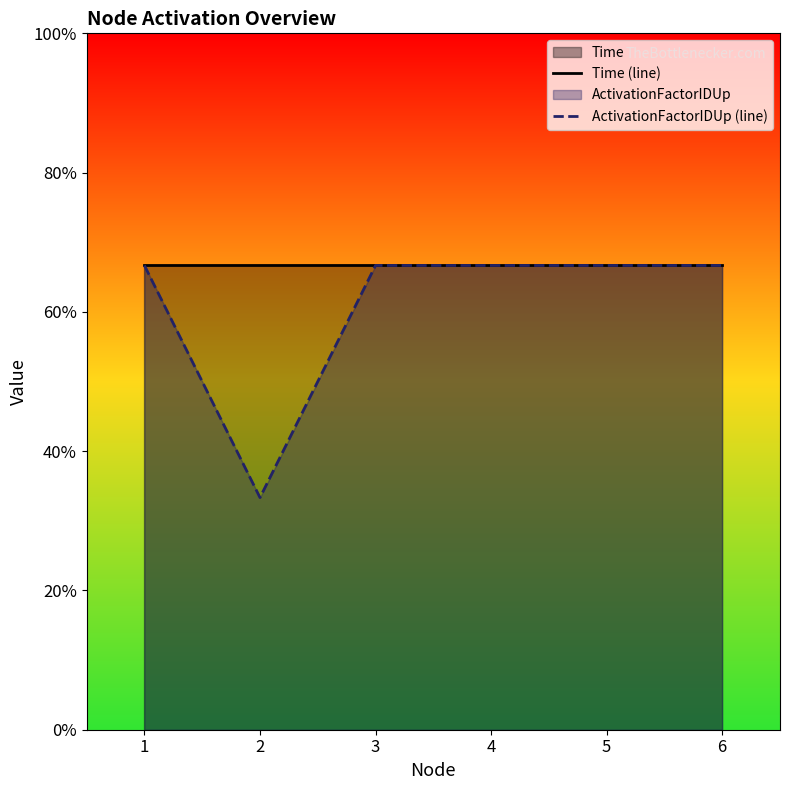

Is it true that Time (line) equals 0.3 at 4?

False